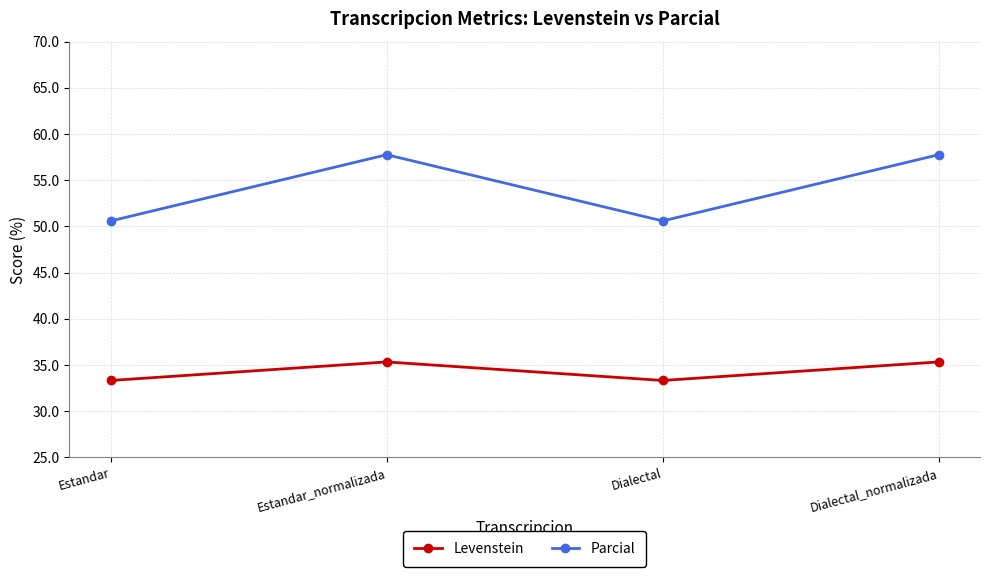

At which label does Parcial first exceed 57?

Estandar_normalizada